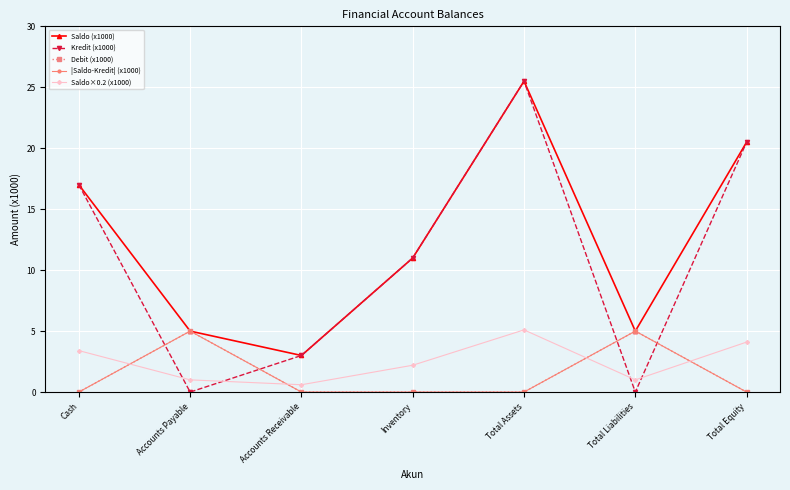

What is the value of the Kredit (x1000) point at the 5th from the left?

25.5